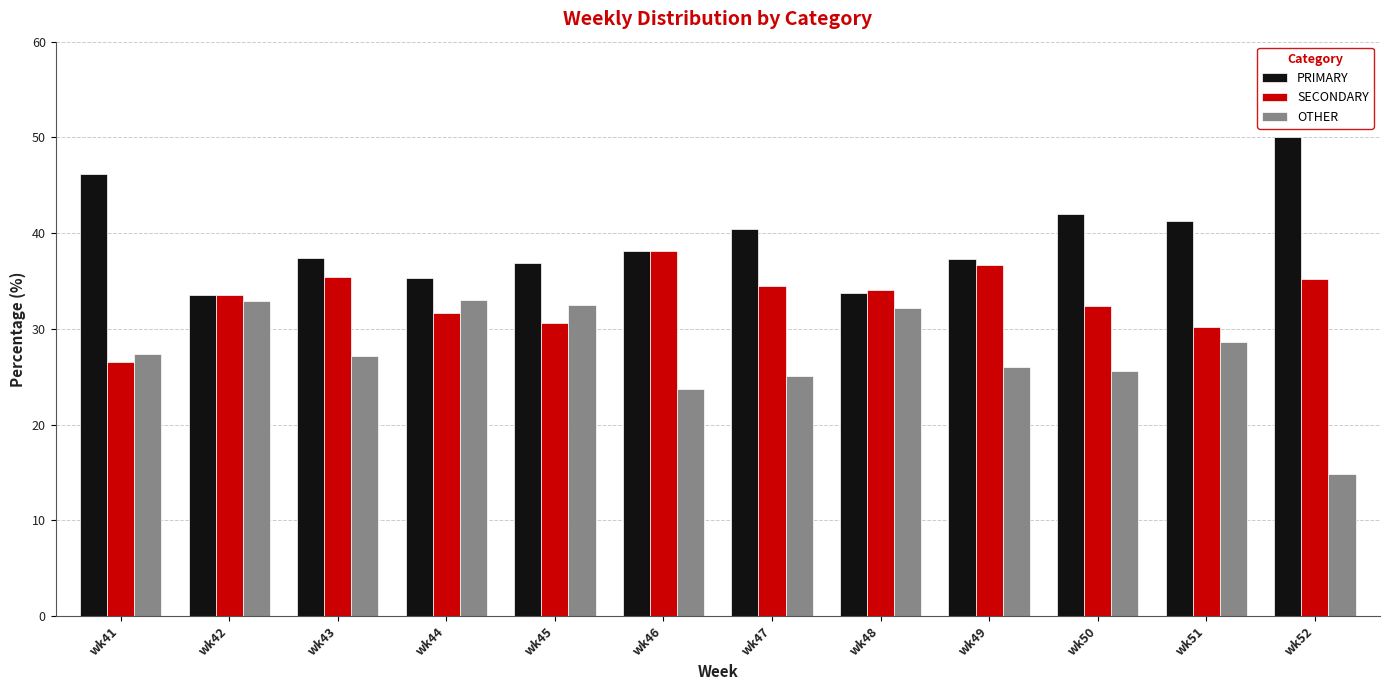

How many categories are shown in the chart?

12